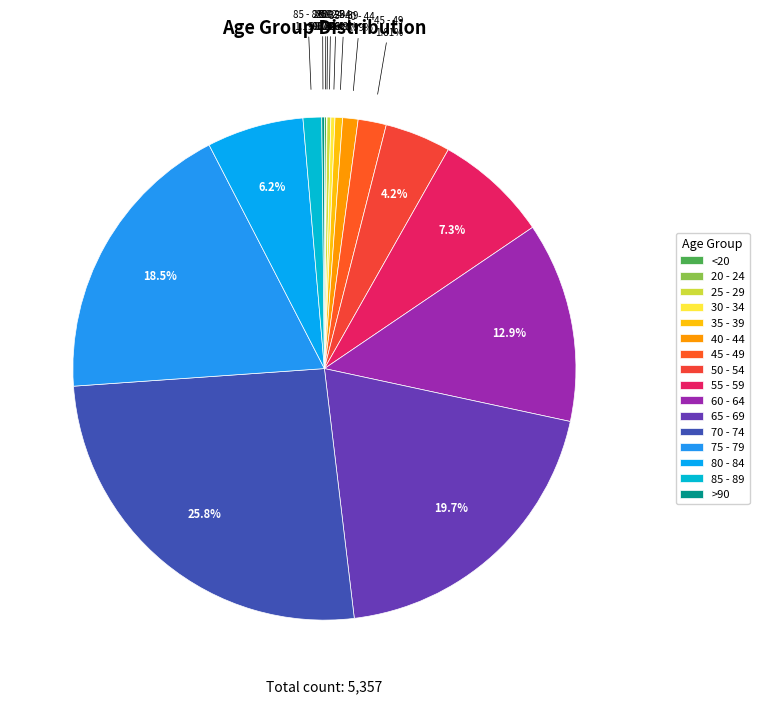

Is there a majority slice in this chart?

No